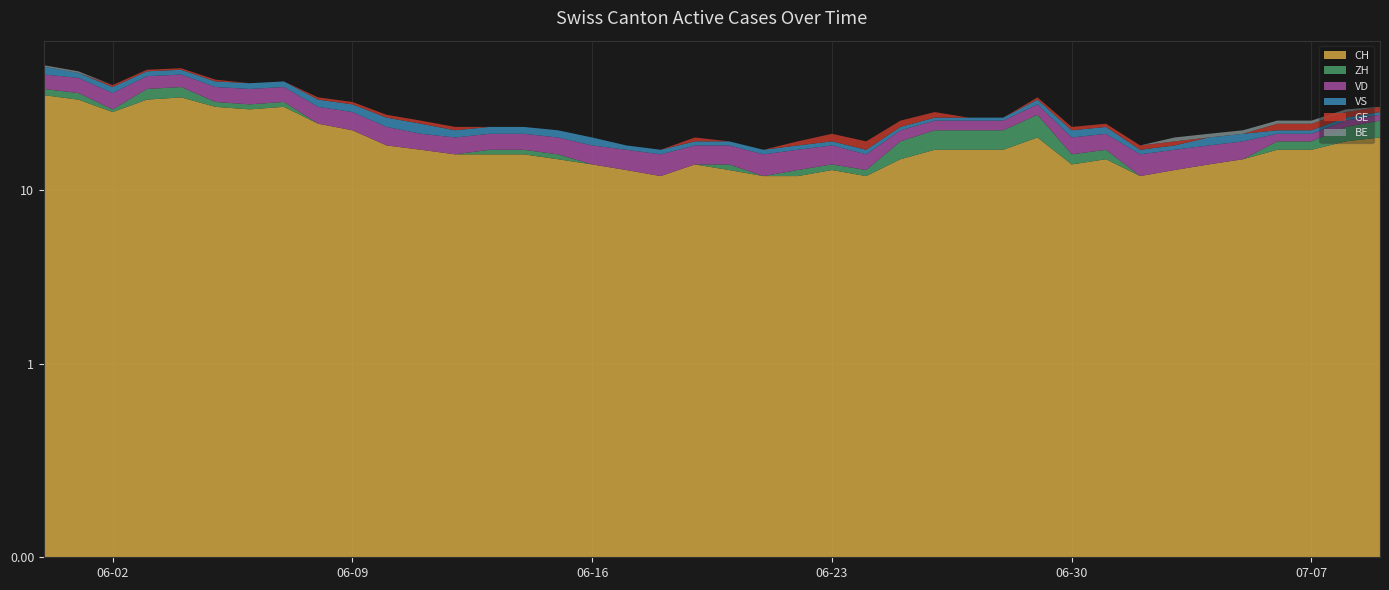

Reading left to right, transcribe all the data shown in this chart.

CH: 2020-05-31=35	2020-06-01=33	2020-06-02=28	2020-06-03=33	2020-06-04=34	2020-06-05=30	2020-06-06=29	2020-06-07=30	2020-06-08=24	2020-06-09=22	2020-06-10=18	2020-06-11=17	2020-06-12=16	2020-06-13=16	2020-06-14=16	2020-06-15=15	2020-06-16=14	2020-06-17=13	2020-06-18=12	2020-06-19=14	2020-06-20=13	2020-06-21=12	2020-06-22=12	2020-06-23=13	2020-06-24=12	2020-06-25=15	2020-06-26=17	2020-06-27=17	2020-06-28=17	2020-06-29=20	2020-06-30=14	2020-07-01=15	2020-07-02=12	2020-07-03=13	2020-07-04=14	2020-07-05=15	2020-07-06=17	2020-07-07=17	2020-07-08=19	2020-07-09=20
ZH: 2020-05-31=3	2020-06-01=3	2020-06-02=1	2020-06-03=5	2020-06-04=5	2020-06-05=2	2020-06-06=2	2020-06-07=2	2020-06-08=0	2020-06-09=0	2020-06-10=0	2020-06-11=0	2020-06-12=0	2020-06-13=1	2020-06-14=1	2020-06-15=1	2020-06-16=0	2020-06-17=0	2020-06-18=0	2020-06-19=0	2020-06-20=1	2020-06-21=0	2020-06-22=1	2020-06-23=1	2020-06-24=1	2020-06-25=4	2020-06-26=5	2020-06-27=5	2020-06-28=5	2020-06-29=7	2020-06-30=2	2020-07-01=2	2020-07-02=0	2020-07-03=0	2020-07-04=0	2020-07-05=0	2020-07-06=2	2020-07-07=2	2020-07-08=4	2020-07-09=5
VD: 2020-05-31=8	2020-06-01=8	2020-06-02=7	2020-06-03=7	2020-06-04=7	2020-06-05=7	2020-06-06=7	2020-06-07=7	2020-06-08=6	2020-06-09=6	2020-06-10=5	2020-06-11=4	2020-06-12=4	2020-06-13=4	2020-06-14=4	2020-06-15=4	2020-06-16=4	2020-06-17=4	2020-06-18=4	2020-06-19=4	2020-06-20=4	2020-06-21=4	2020-06-22=4	2020-06-23=4	2020-06-24=3	2020-06-25=3	2020-06-26=3	2020-06-27=3	2020-06-28=3	2020-06-29=4	2020-06-30=4	2020-07-01=4	2020-07-02=4	2020-07-03=4	2020-07-04=4	2020-07-05=4	2020-07-06=2	2020-07-07=2	2020-07-08=2	2020-07-09=2
VS: 2020-05-31=5	2020-06-01=3	2020-06-02=3	2020-06-03=3	2020-06-04=3	2020-06-05=3	2020-06-06=3	2020-06-07=3	2020-06-08=3	2020-06-09=3	2020-06-10=3	2020-06-11=3	2020-06-12=2	2020-06-13=2	2020-06-14=2	2020-06-15=2	2020-06-16=2	2020-06-17=1	2020-06-18=1	2020-06-19=1	2020-06-20=1	2020-06-21=1	2020-06-22=1	2020-06-23=1	2020-06-24=1	2020-06-25=1	2020-06-26=1	2020-06-27=1	2020-06-28=1	2020-06-29=2	2020-06-30=2	2020-07-01=2	2020-07-02=1	2020-07-03=1	2020-07-04=2	2020-07-05=2	2020-07-06=1	2020-07-07=1	2020-07-08=1	2020-07-09=1
GE: 2020-05-31=0	2020-06-01=0	2020-06-02=1	2020-06-03=1	2020-06-04=1	2020-06-05=1	2020-06-06=0	2020-06-07=0	2020-06-08=1	2020-06-09=1	2020-06-10=1	2020-06-11=1	2020-06-12=1	2020-06-13=0	2020-06-14=0	2020-06-15=0	2020-06-16=0	2020-06-17=0	2020-06-18=0	2020-06-19=1	2020-06-20=0	2020-06-21=0	2020-06-22=1	2020-06-23=2	2020-06-24=2	2020-06-25=2	2020-06-26=2	2020-06-27=0	2020-06-28=0	2020-06-29=1	2020-06-30=1	2020-07-01=1	2020-07-02=1	2020-07-03=1	2020-07-04=0	2020-07-05=0	2020-07-06=2	2020-07-07=2	2020-07-08=2	2020-07-09=2
BE: 2020-05-31=1	2020-06-01=1	2020-06-02=0	2020-06-03=0	2020-06-04=0	2020-06-05=0	2020-06-06=0	2020-06-07=0	2020-06-08=0	2020-06-09=0	2020-06-10=0	2020-06-11=0	2020-06-12=0	2020-06-13=0	2020-06-14=0	2020-06-15=0	2020-06-16=0	2020-06-17=0	2020-06-18=0	2020-06-19=0	2020-06-20=0	2020-06-21=0	2020-06-22=0	2020-06-23=0	2020-06-24=0	2020-06-25=0	2020-06-26=0	2020-06-27=0	2020-06-28=0	2020-06-29=0	2020-06-30=0	2020-07-01=0	2020-07-02=0	2020-07-03=1	2020-07-04=1	2020-07-05=1	2020-07-06=1	2020-07-07=1	2020-07-08=1	2020-07-09=0